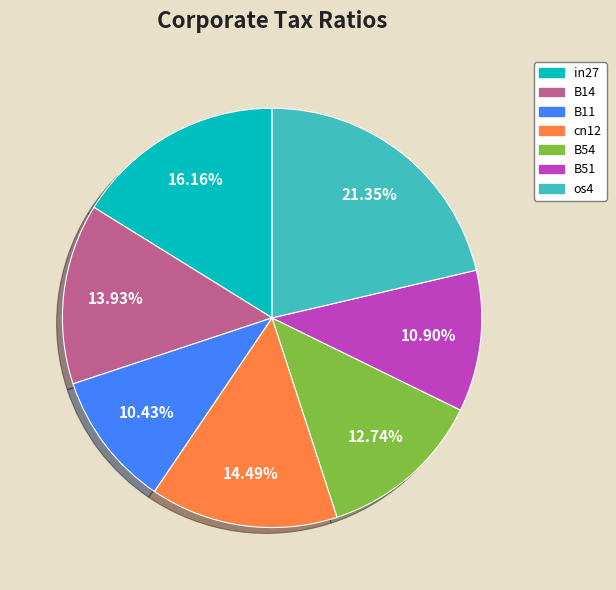

To the nearest percent, what is the average slice percentage?

14%